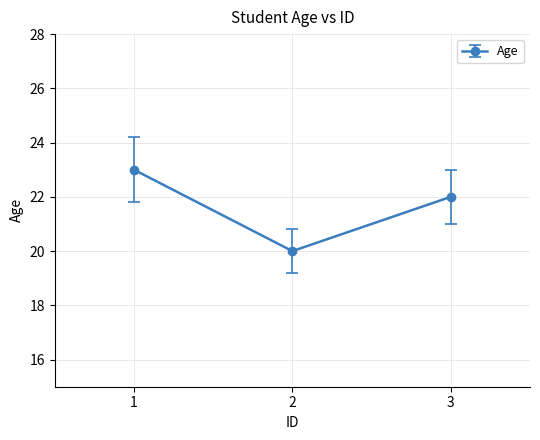

What is the average value?

22